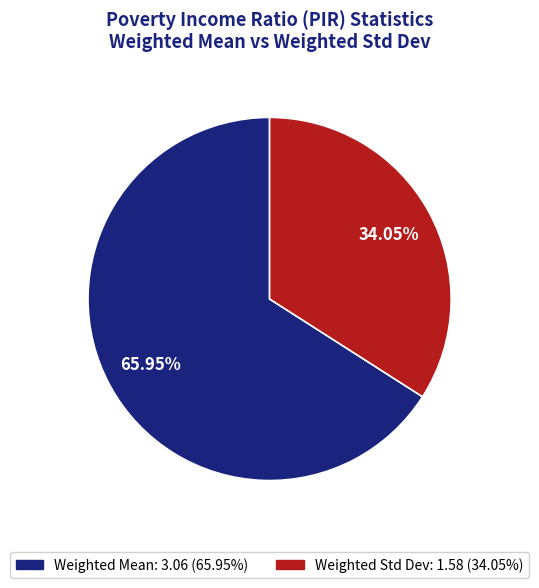

Rank the categories by value from lowest to highest.

Weighted Std Dev, Weighted Mean